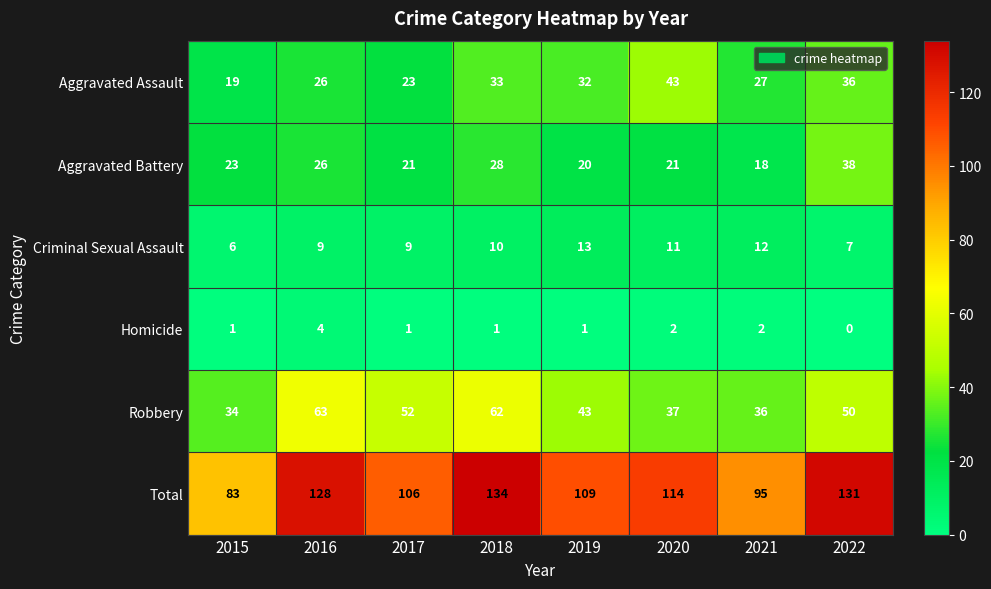

What is the difference between the highest and lowest values at 2018?

133